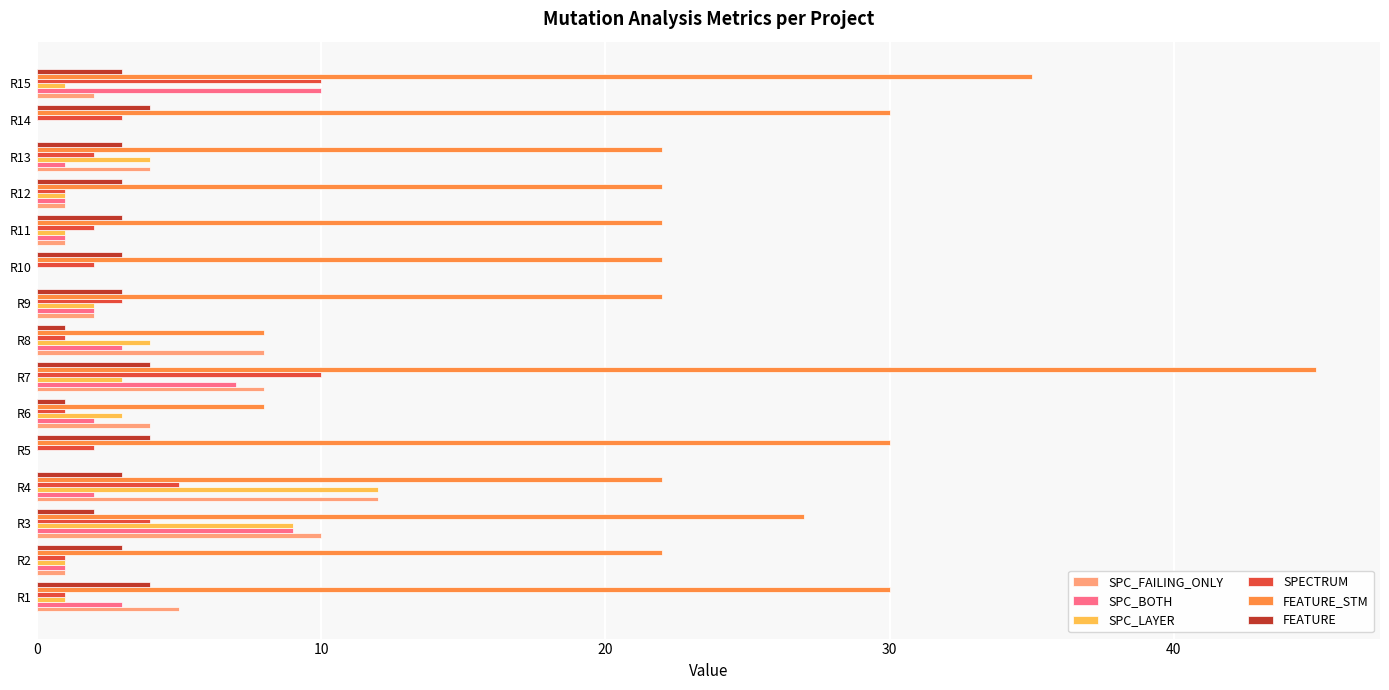

Where is FEATURE_STM nearest to the value 26?

R3